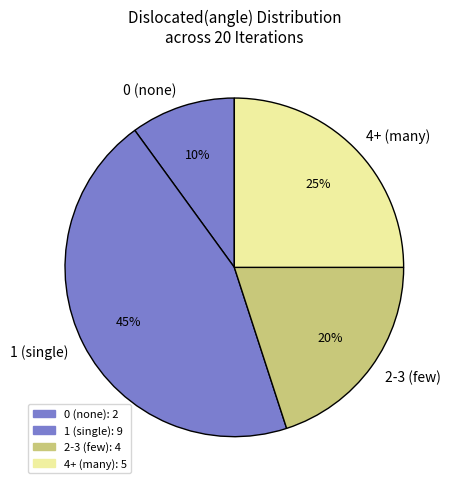

What is the smallest slice in the pie chart?

0 (none)